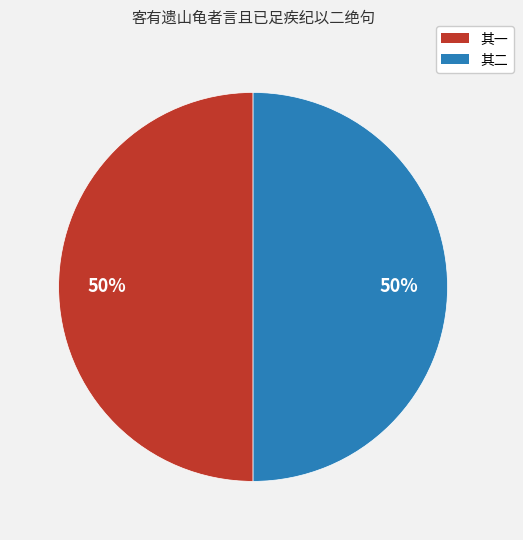

Is it true that 其一 is 56% of the pie?

False